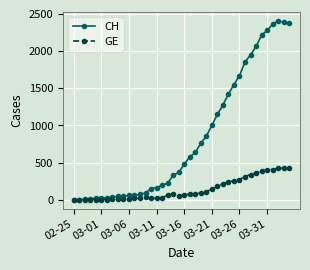

Which series has the largest total across all categories?

CH